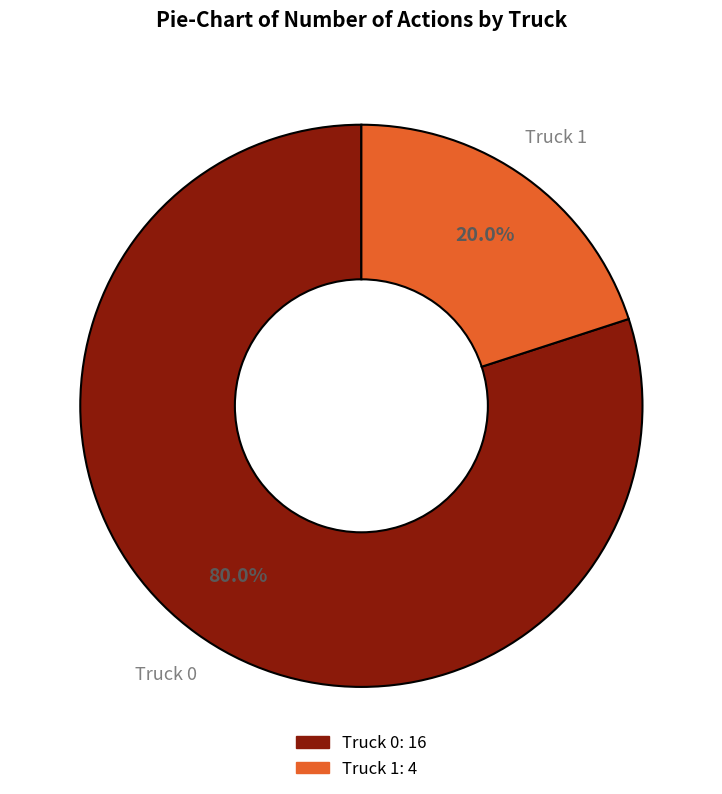

What is the smallest slice in the pie chart?

Truck 1